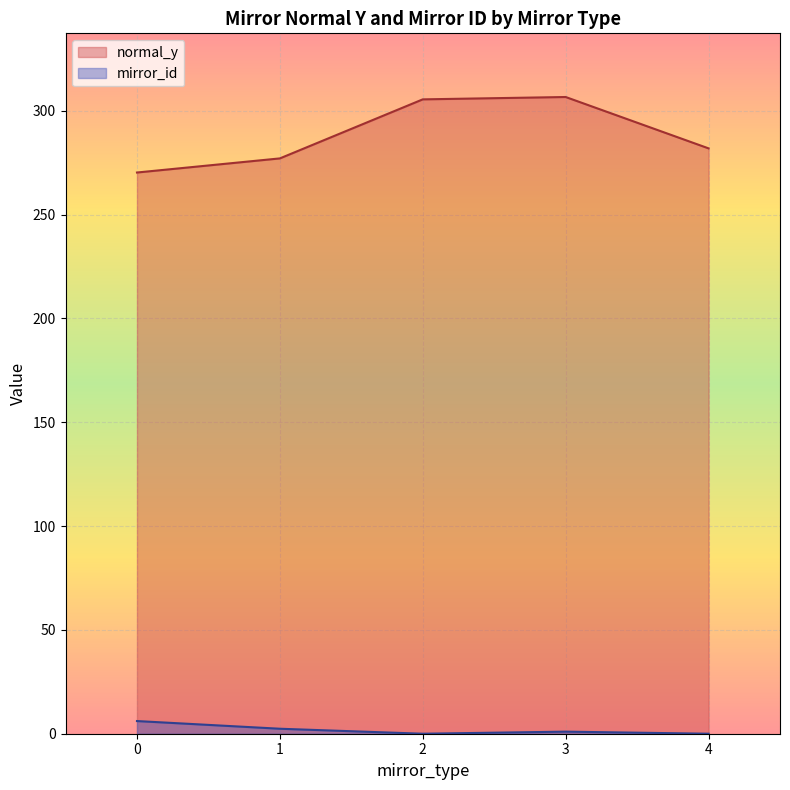

The value of normal_y at 4 is 103.2. True or false?

False